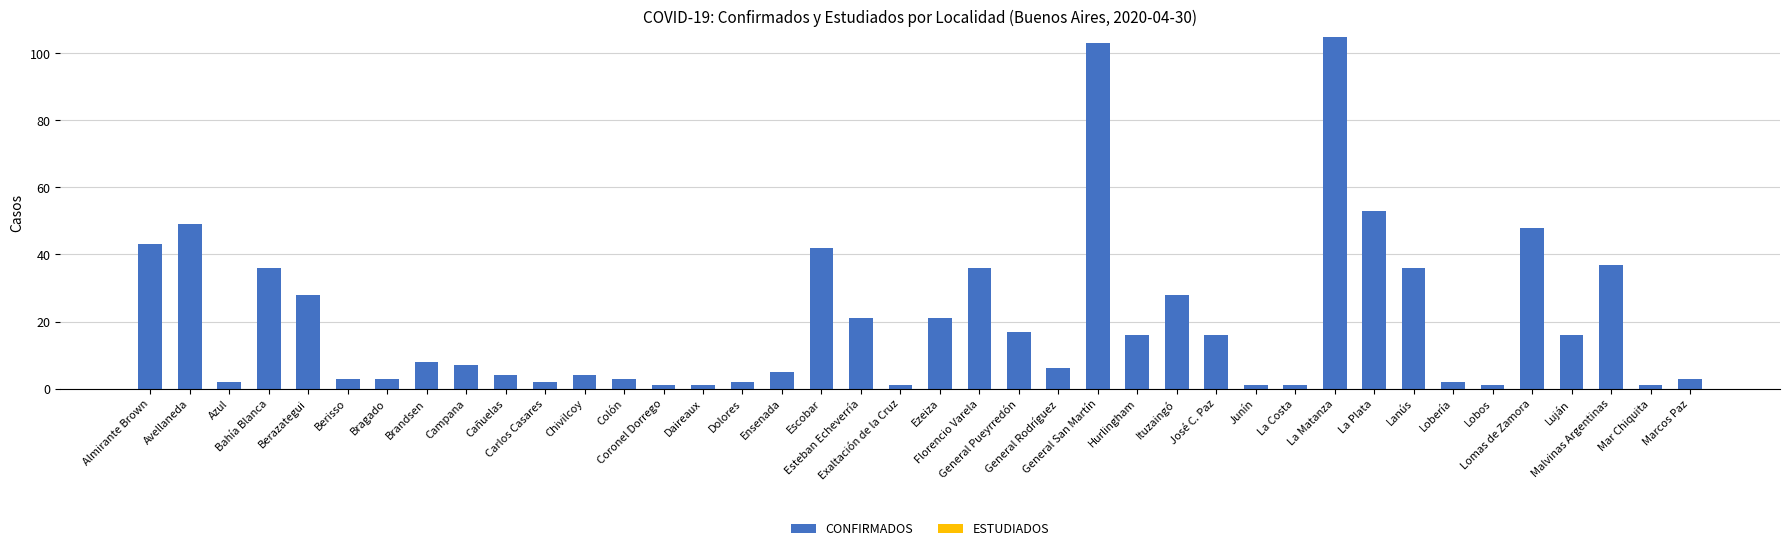

What is the maximum value shown in the chart?

105